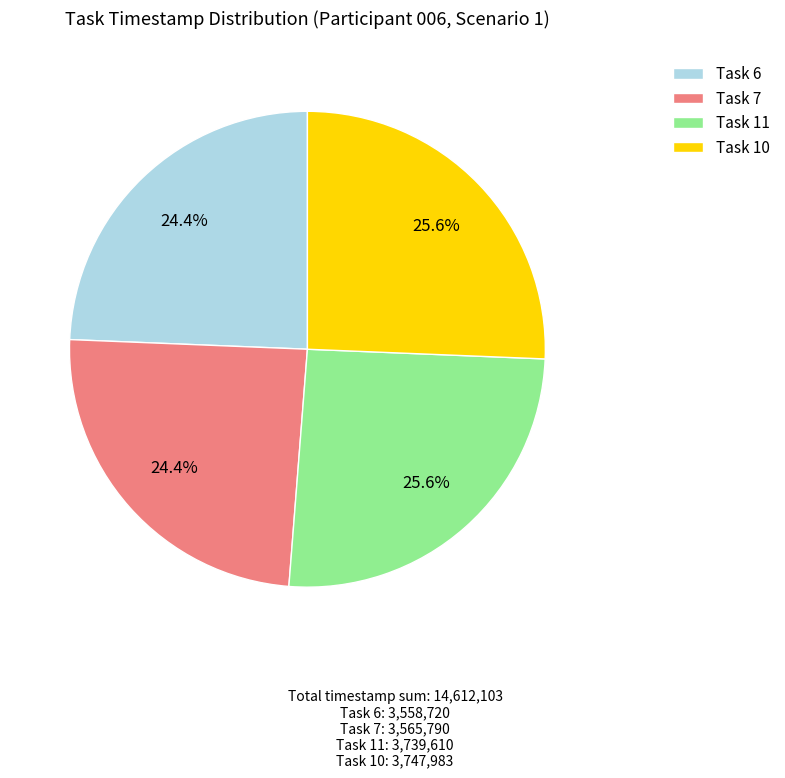

To the nearest percent, what is the difference between the largest and smallest slice percentages?

1%